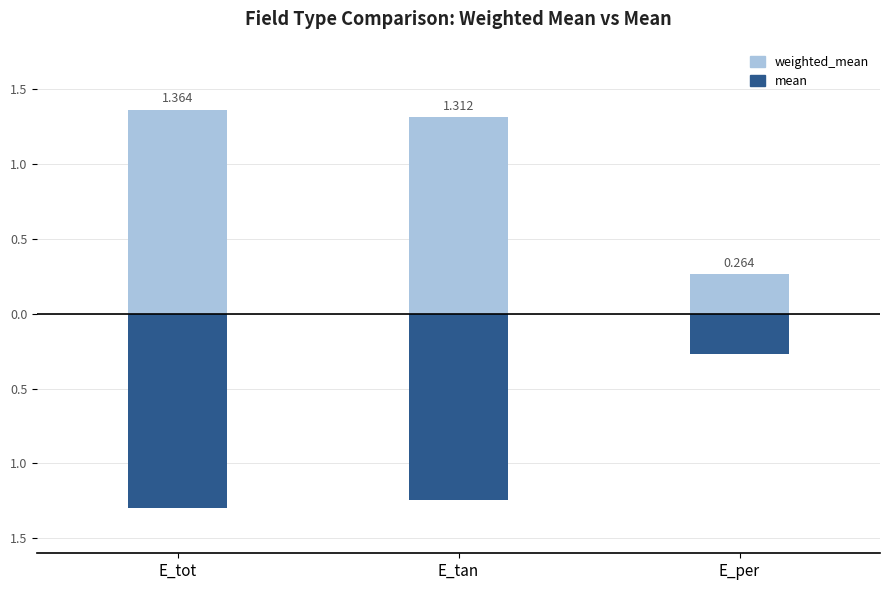

What is the maximum value shown in the chart?

1.4